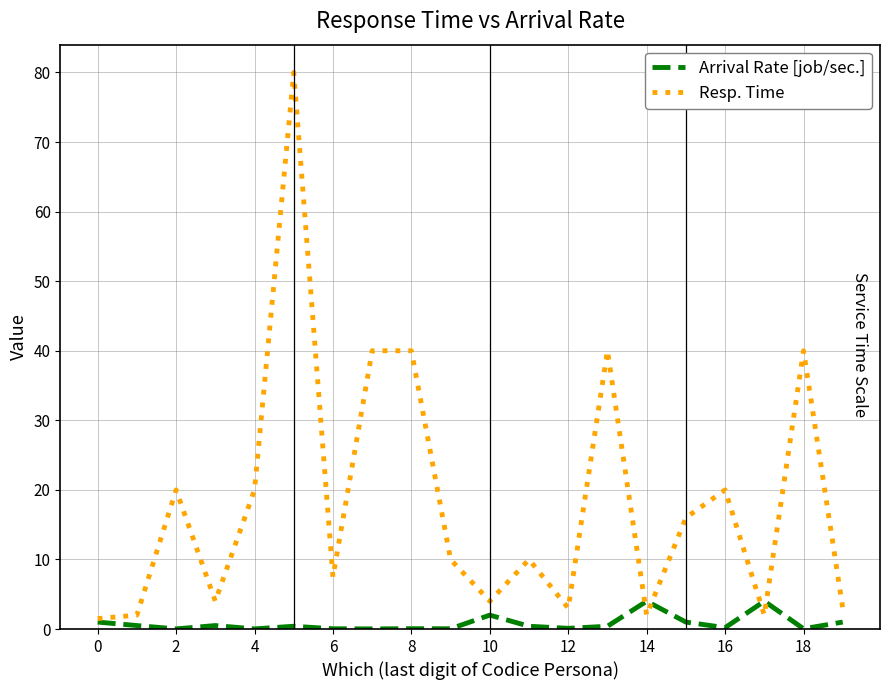

List the series in order of their peak value, highest first.

Resp. Time, Arrival Rate [job/sec.]